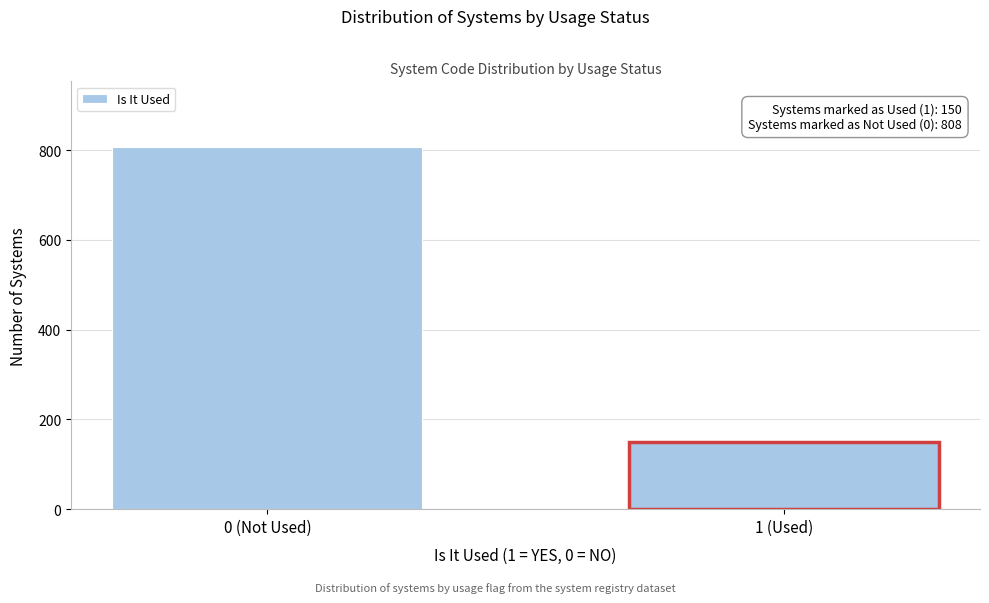

Reading right to left, transcribe all the data shown in this chart.

1 (Used)=150	0 (Not Used)=808